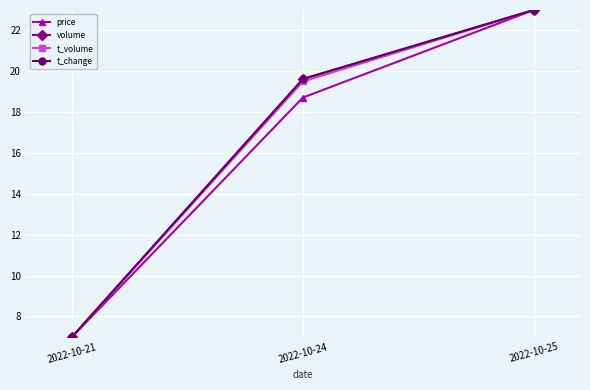

At which category is the sum across all series the highest?

2022-10-25